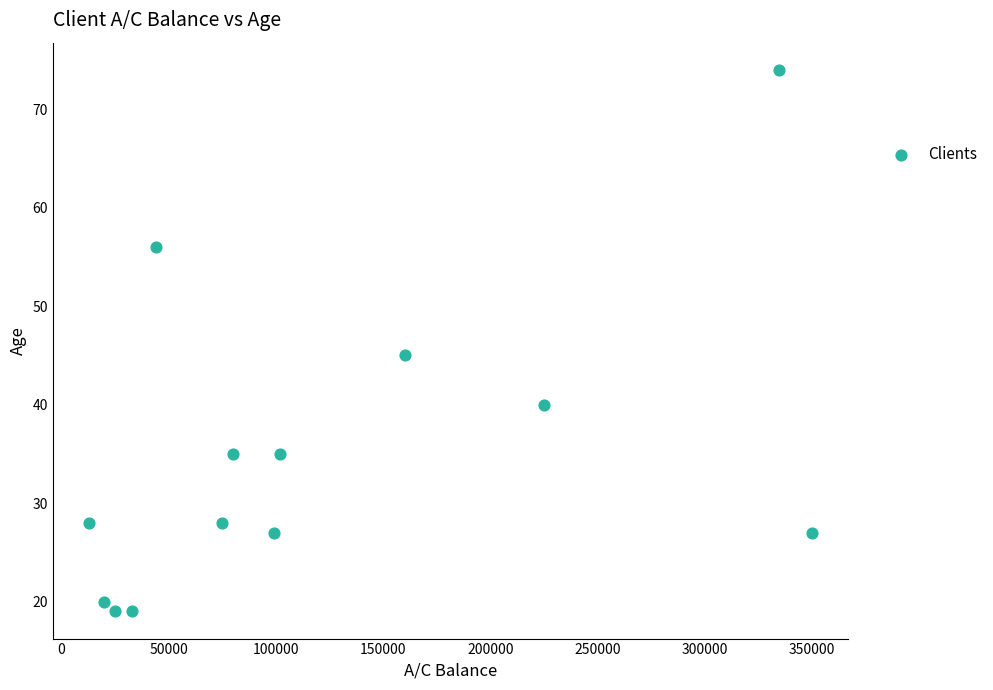

What is the range of Y values (max minus min)?

55